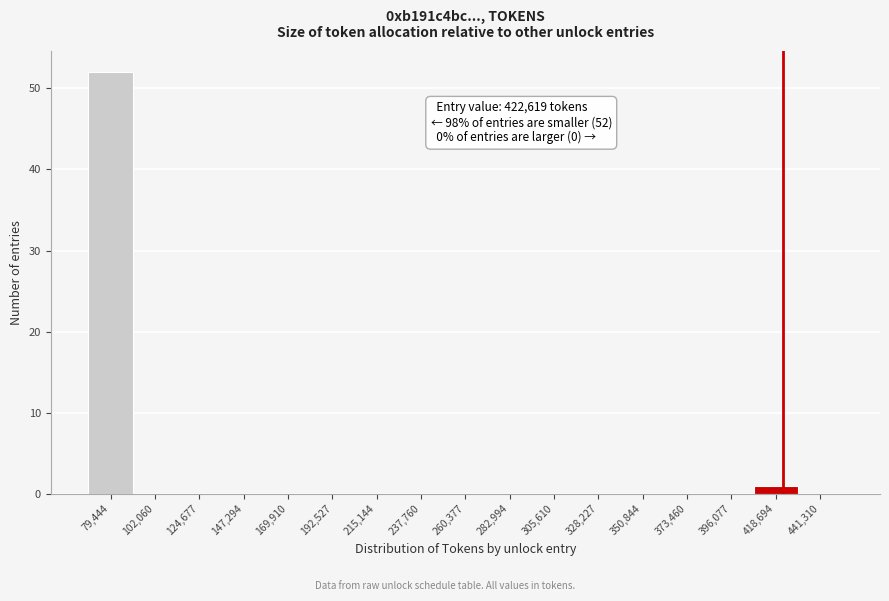

Which range on the x-axis has the tallest bar?

70000 to 90000